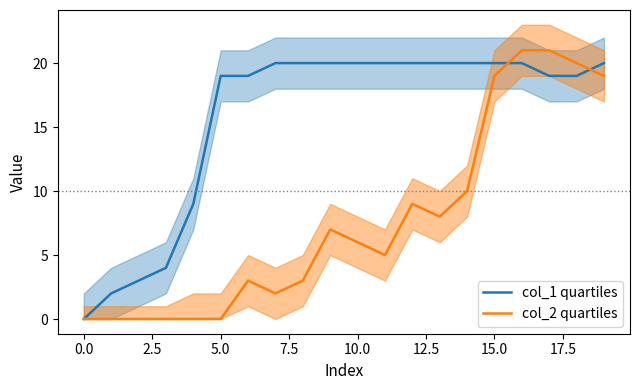

What is the sum of all col_1 quartiles values?

314